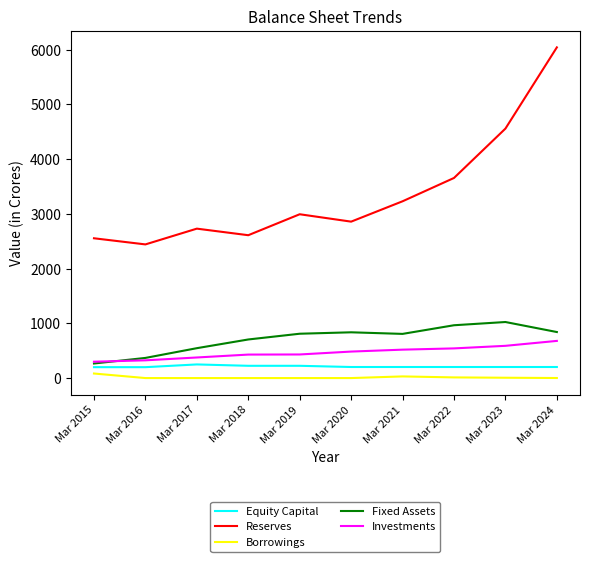

What is the difference between the highest and lowest values at Mar 2021?

3200